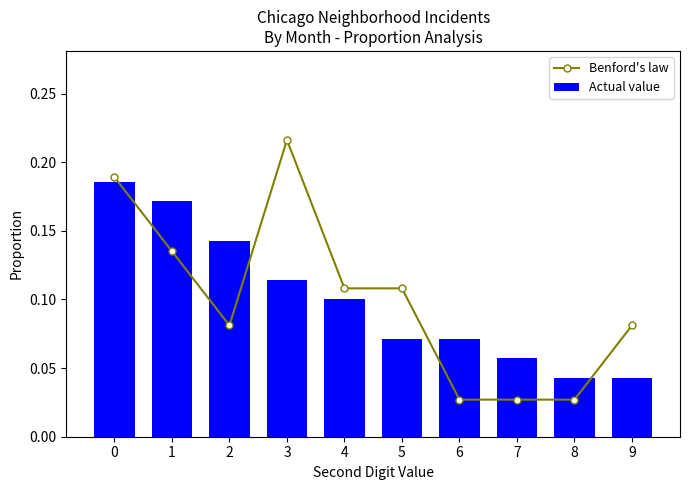

At 8, list the series in order from largest to smallest.

Actual value, Benford's law